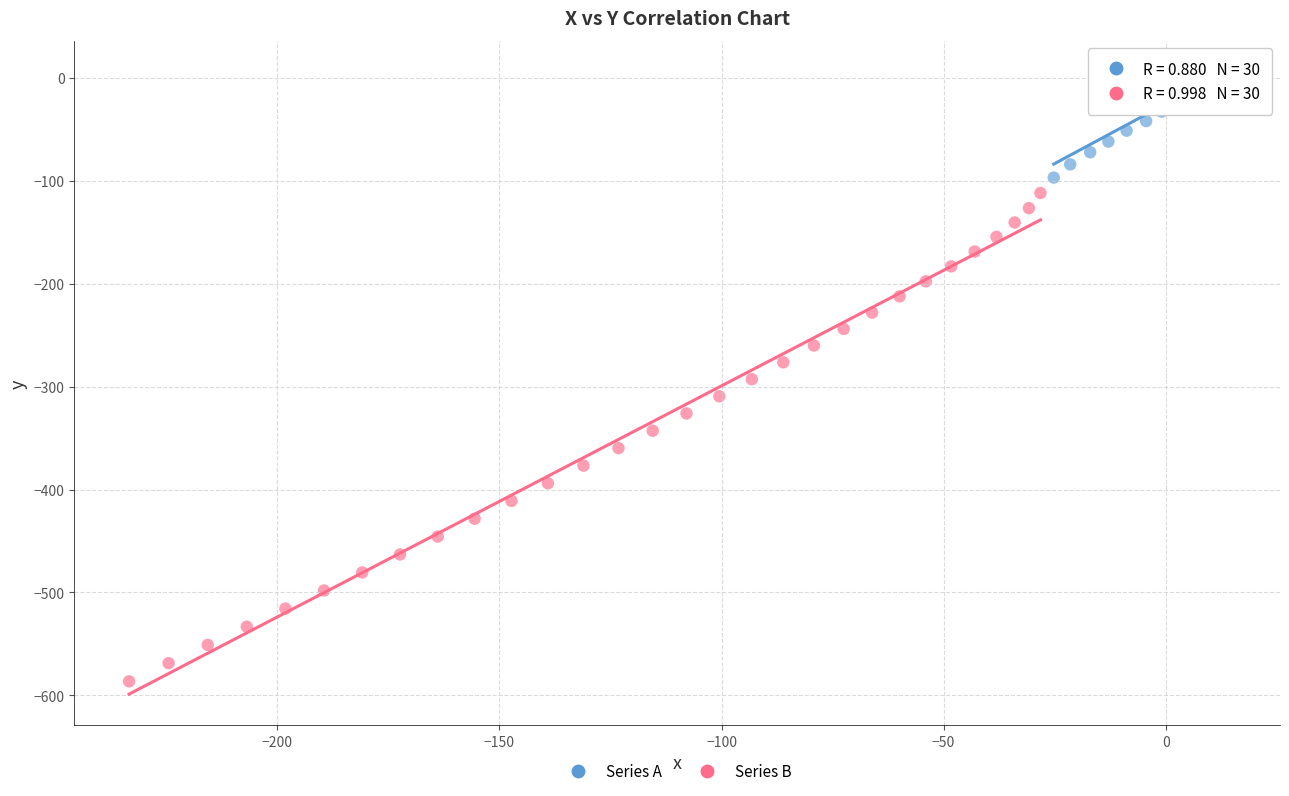

Which series reaches the maximum Y coordinate?

Series A